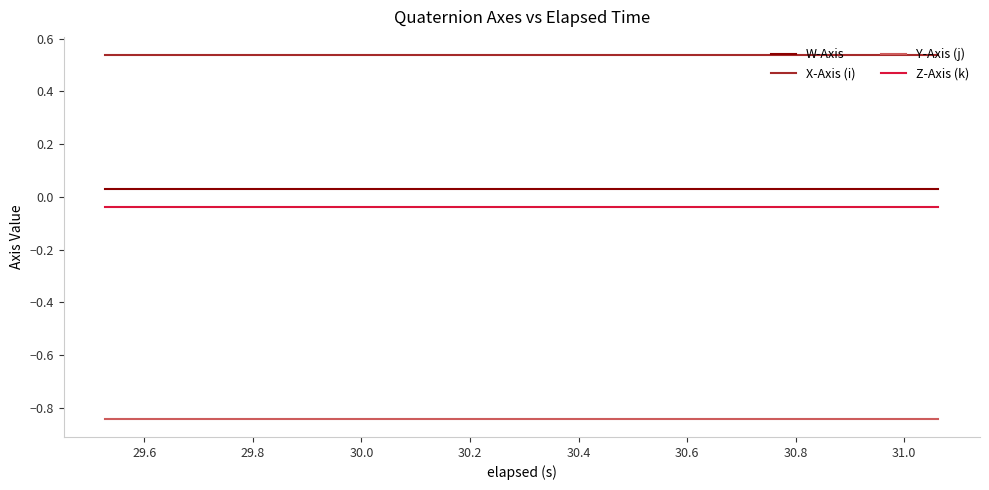

Which series has the widest spread of values?

W-Axis